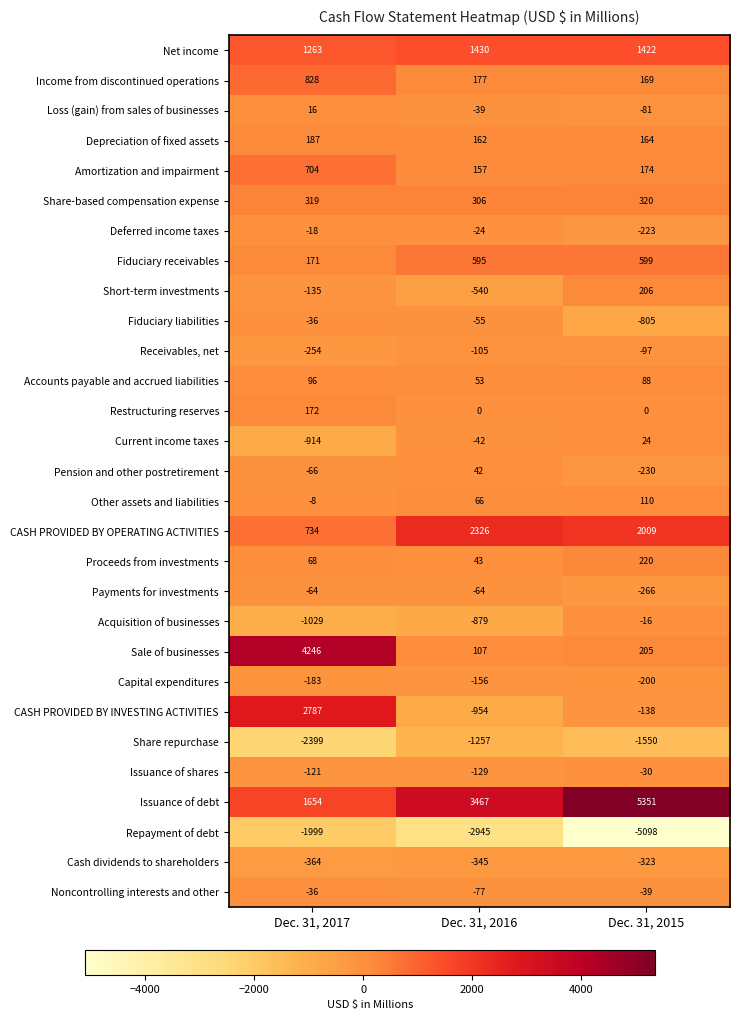

What is the approximate value of Income from discontinued operations at Dec. 31, 2015, to the nearest 100?

200